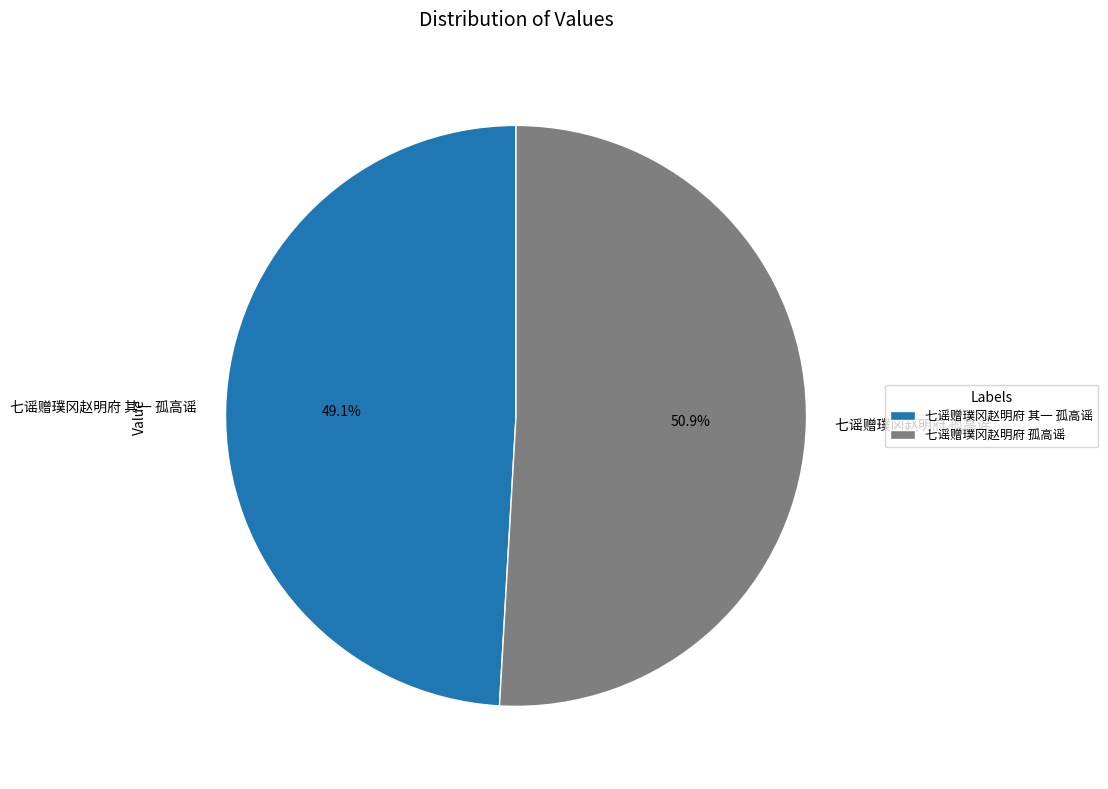

To the nearest percent, what percentage of the pie is 七谣赠璞冈赵明府 孤高谣?

51%